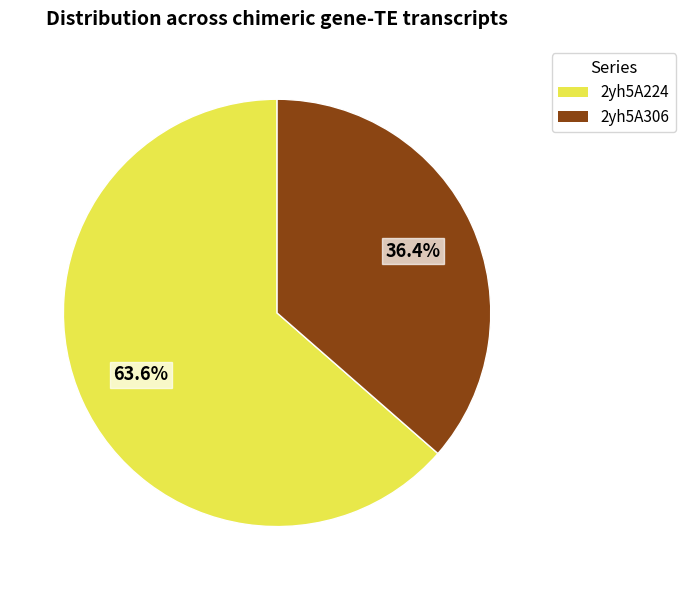

True or false: 2yh5A306 accounts for 50% of the total.

False